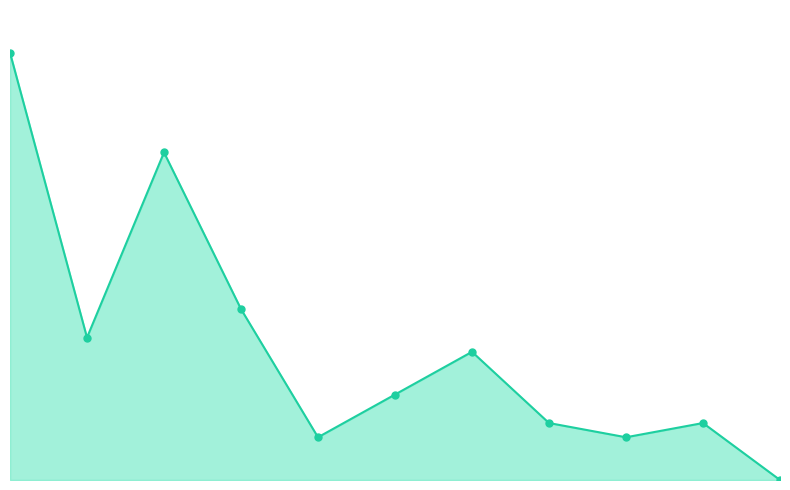

Reading right to left, list all the values displayed in this chart.

0	4	3	4	9	6	3	12	23	10	30